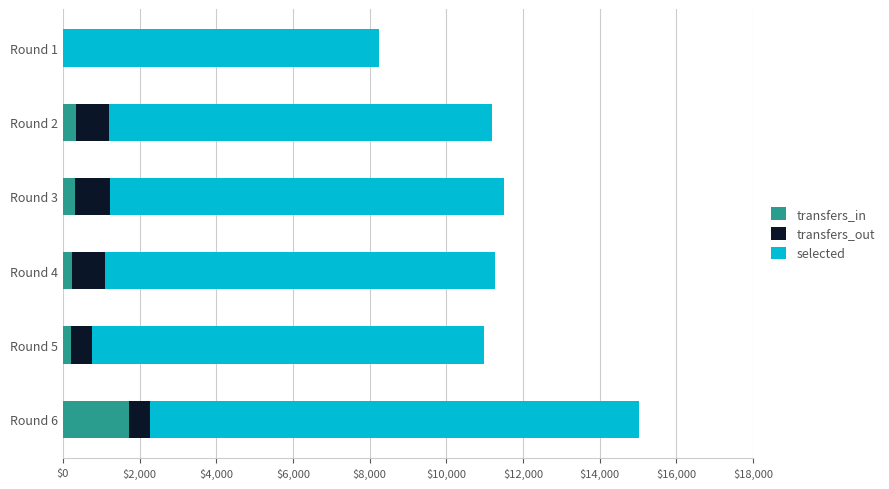

Which category has the highest value in the transfers_in series?

Round 6